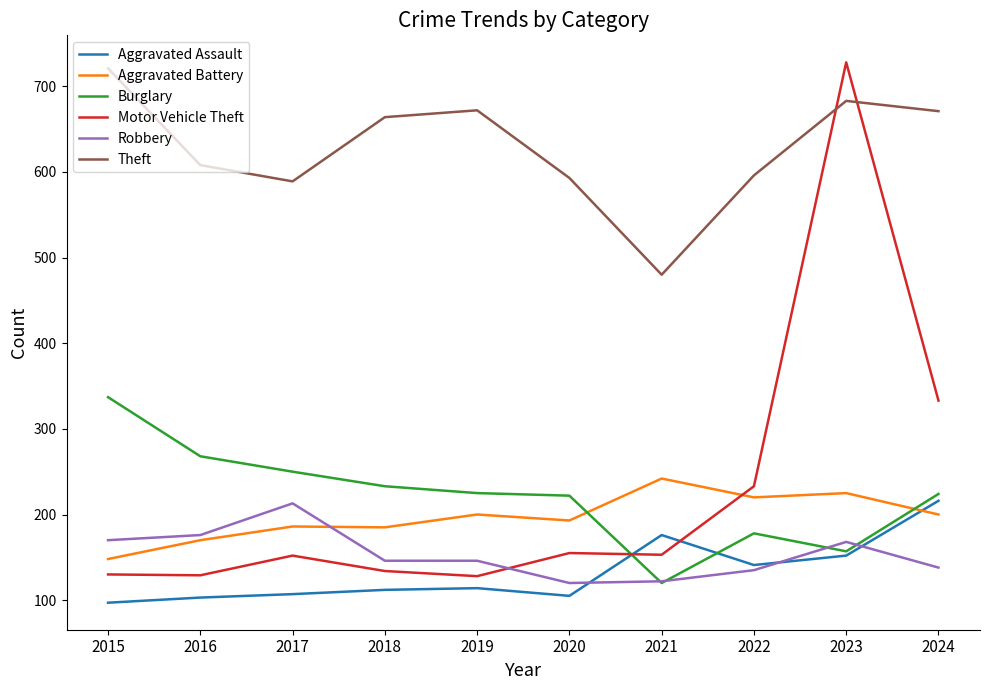

What are all the series names shown in the legend?

Aggravated Assault, Aggravated Battery, Burglary, Motor Vehicle Theft, Robbery, Theft